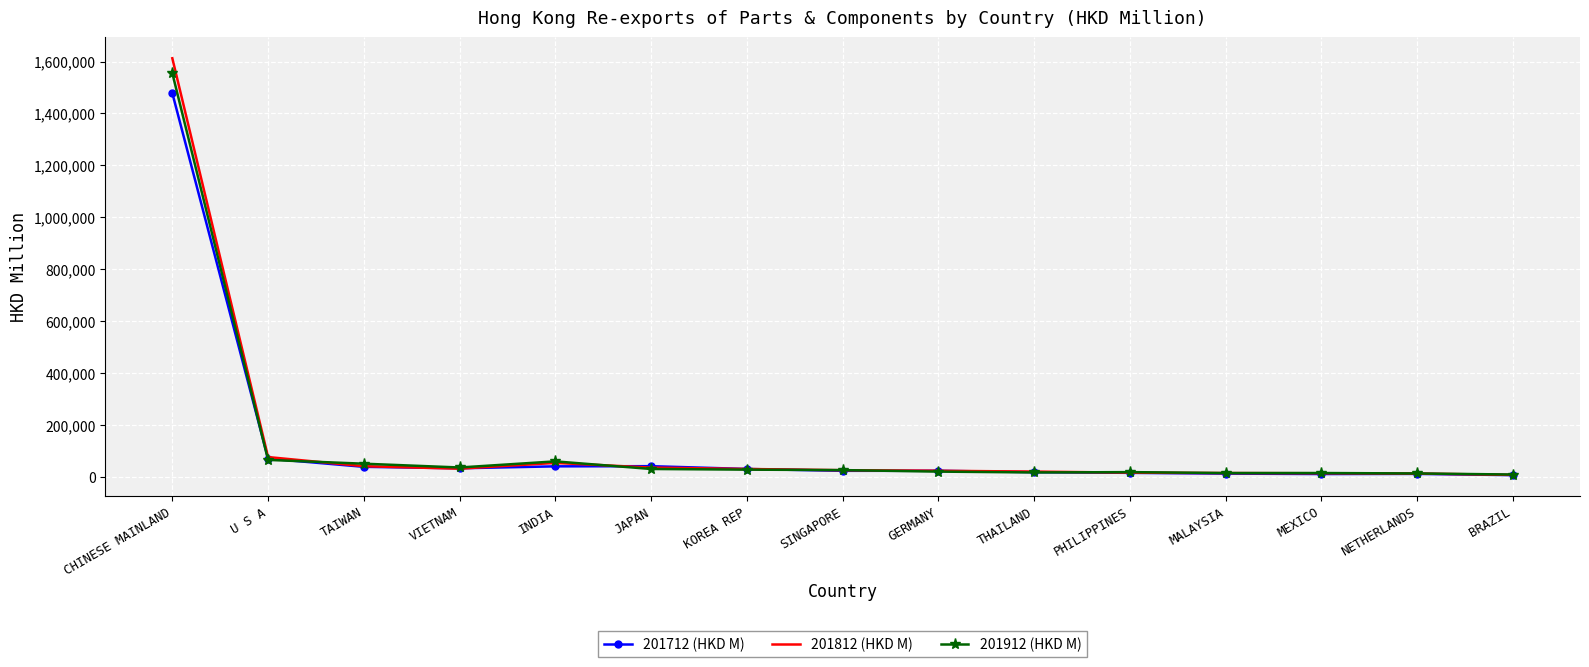

At which label is 201812 (HKD M) closest to 810311?

U S A